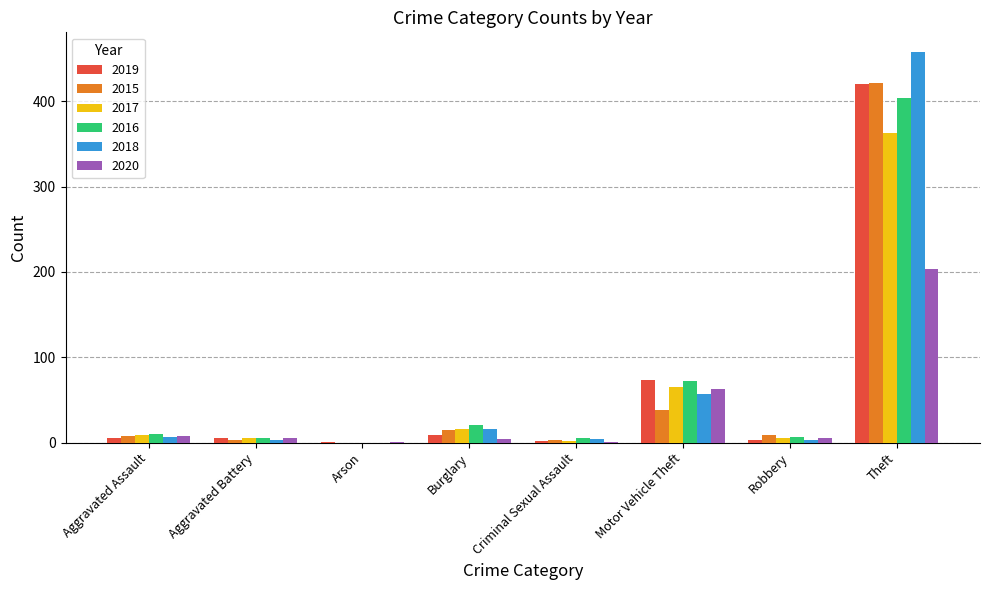

Is the value of 2018 at Burglary greater than the value of 2019 at Criminal Sexual Assault?

Yes